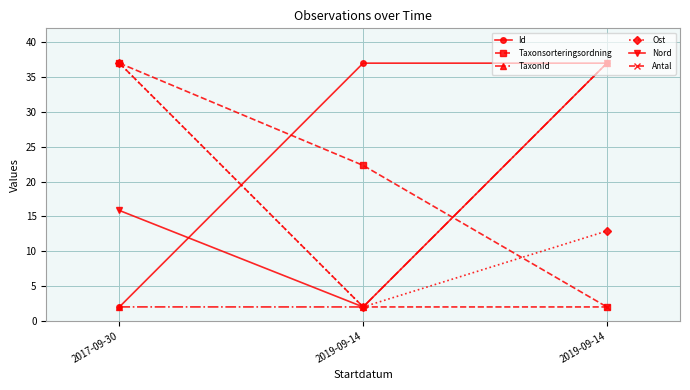

Count the number of categories in the chart.

3